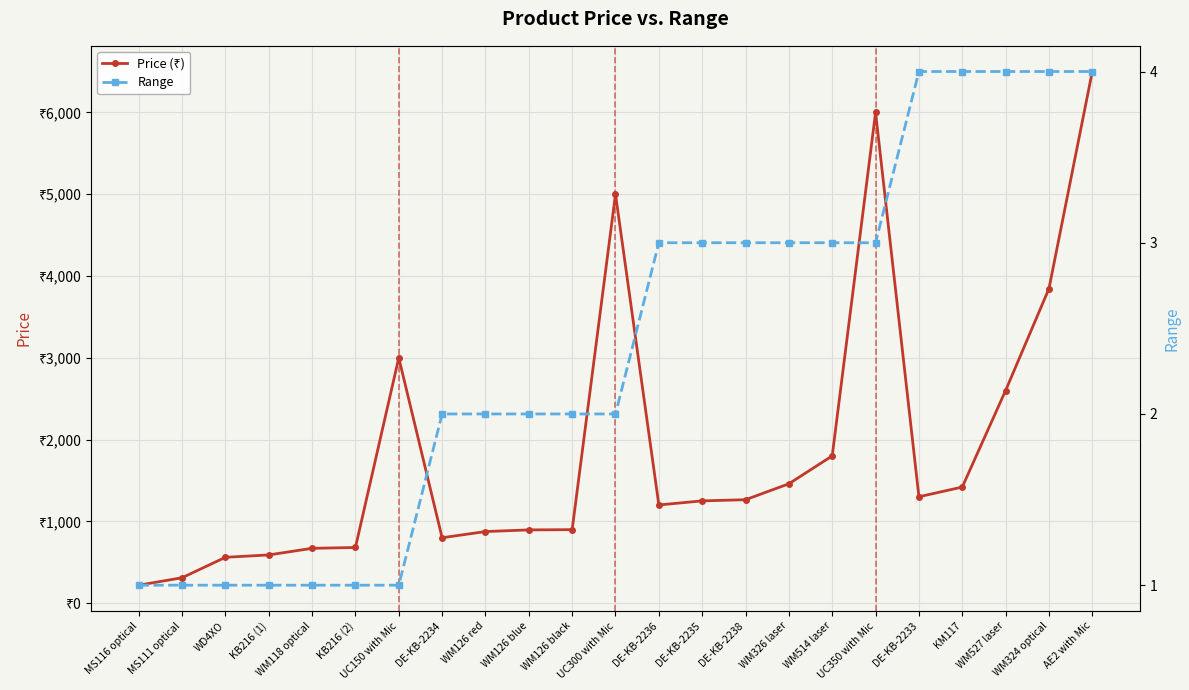

Rank the series by their average value, from lowest to highest.

Range, Price (₹)